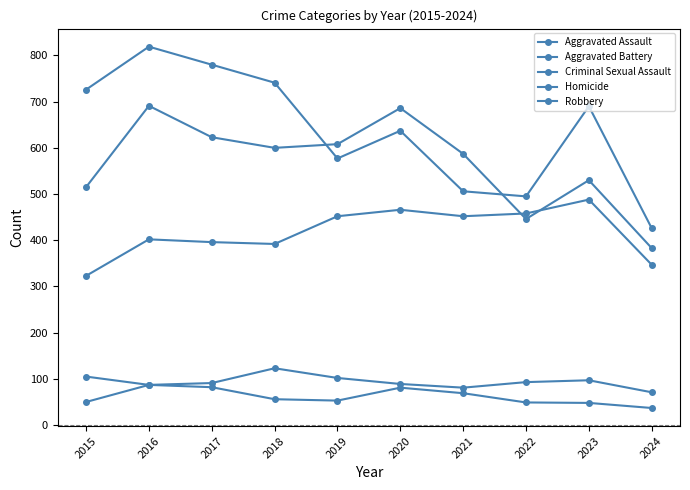

Does the chart have visible grid lines?

No